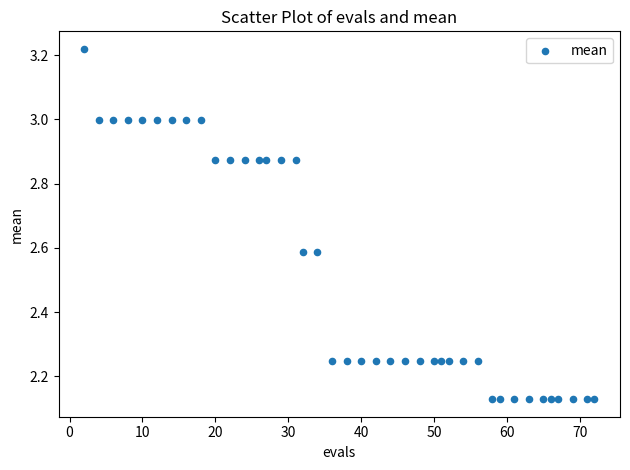

What is the range of X values (max minus min)?

70.0